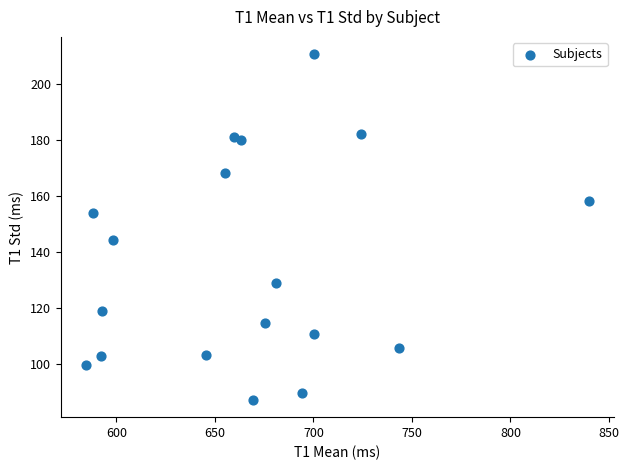

What is the range of Y values (max minus min)?

123.3